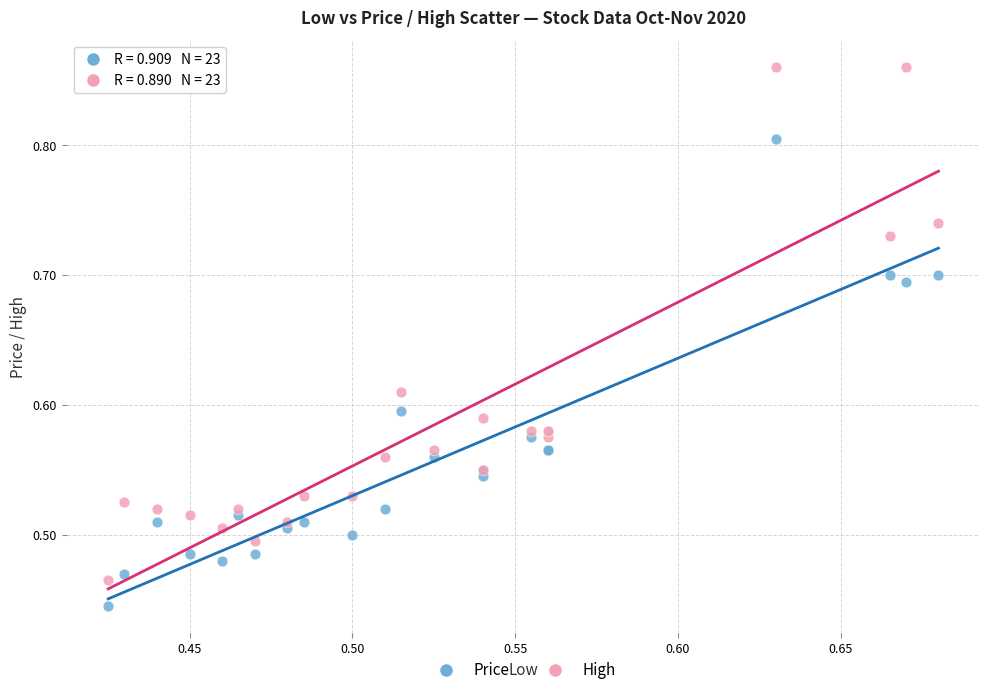

Which series reaches the minimum Y coordinate?

Price